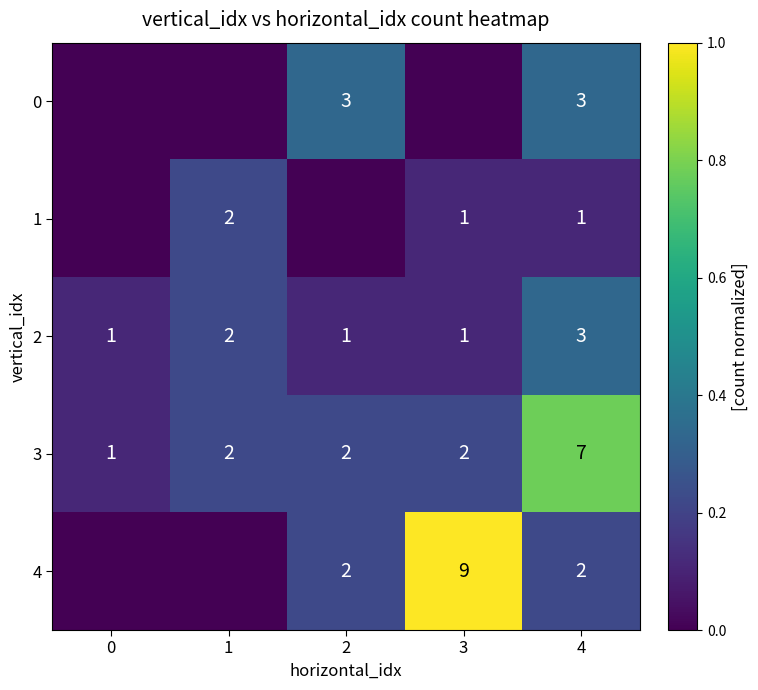

What is the difference between the highest and lowest values at 2?

0.3